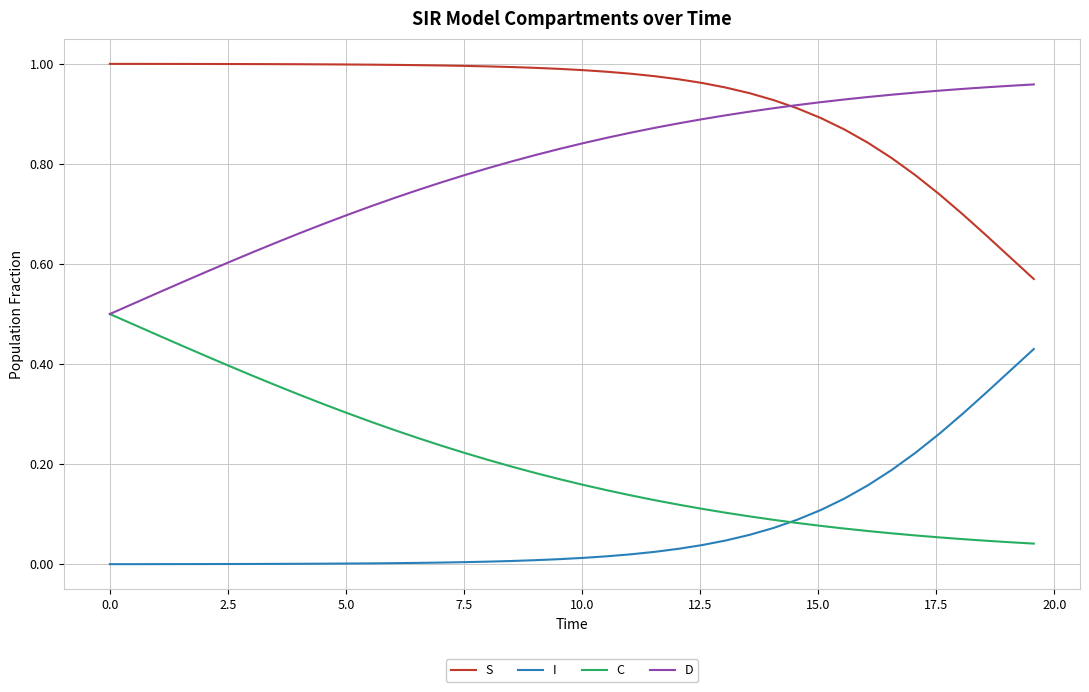

Does the chart display data point markers on the line(s)?

No